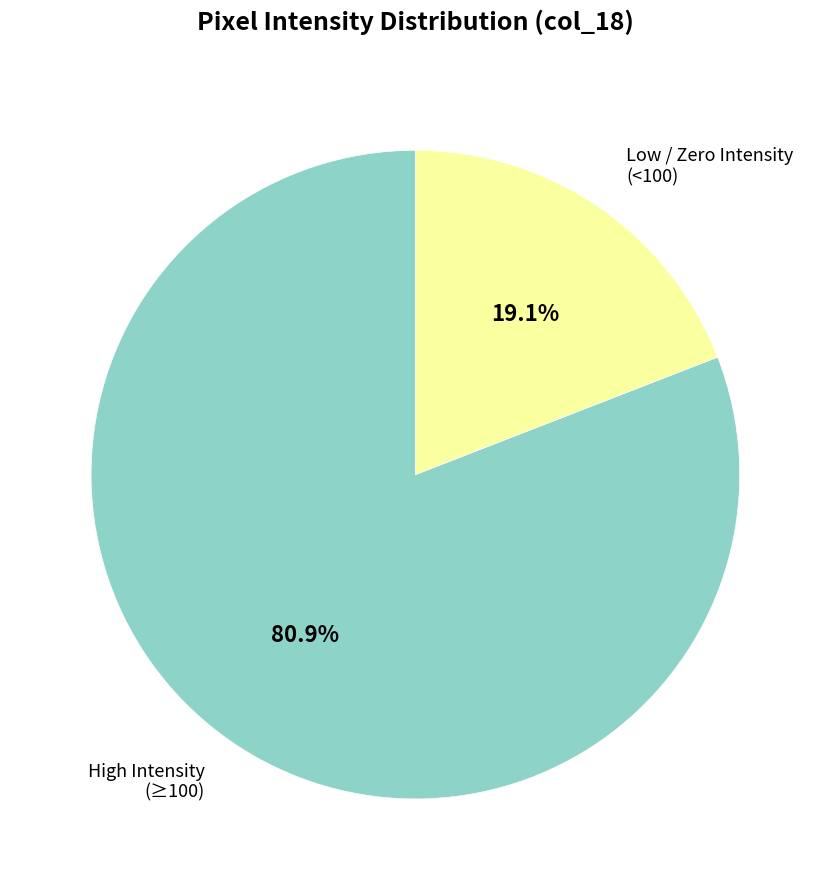

Approximately how many times larger is the value at High Intensity (≥100) compared to Low / Zero Intensity (<100)?

4.2